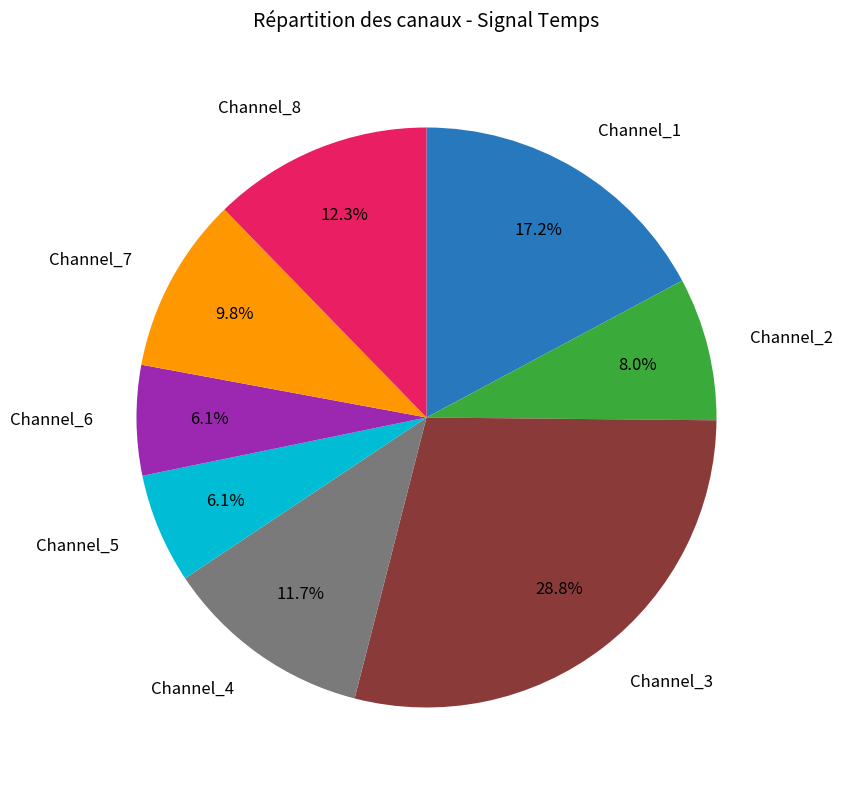

Is there any slice that represents more than half of the pie?

No